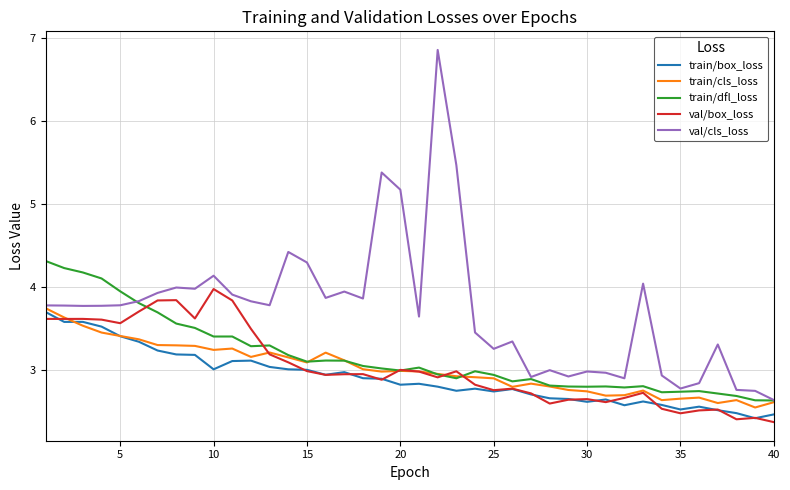

Which series has the widest spread of values?

val/cls_loss